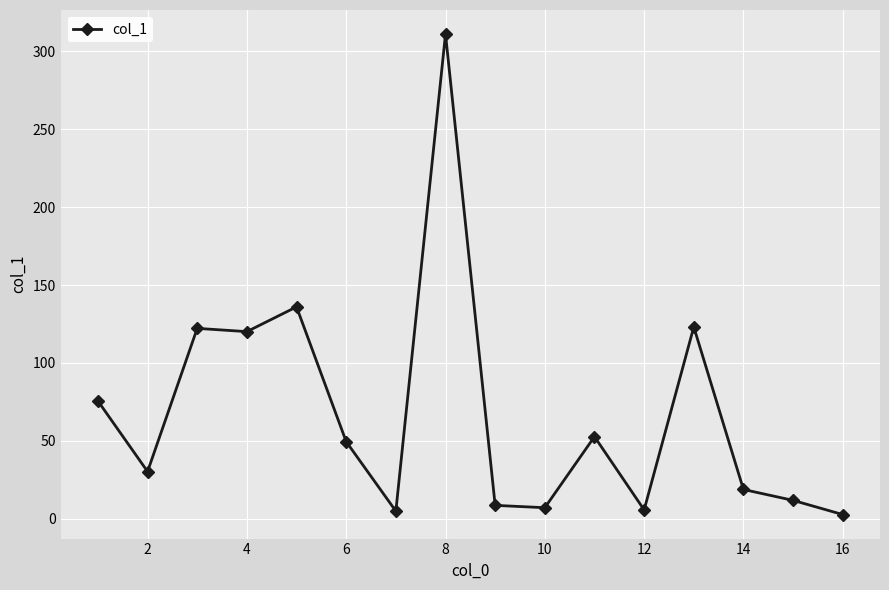

How many values are below 49?

8